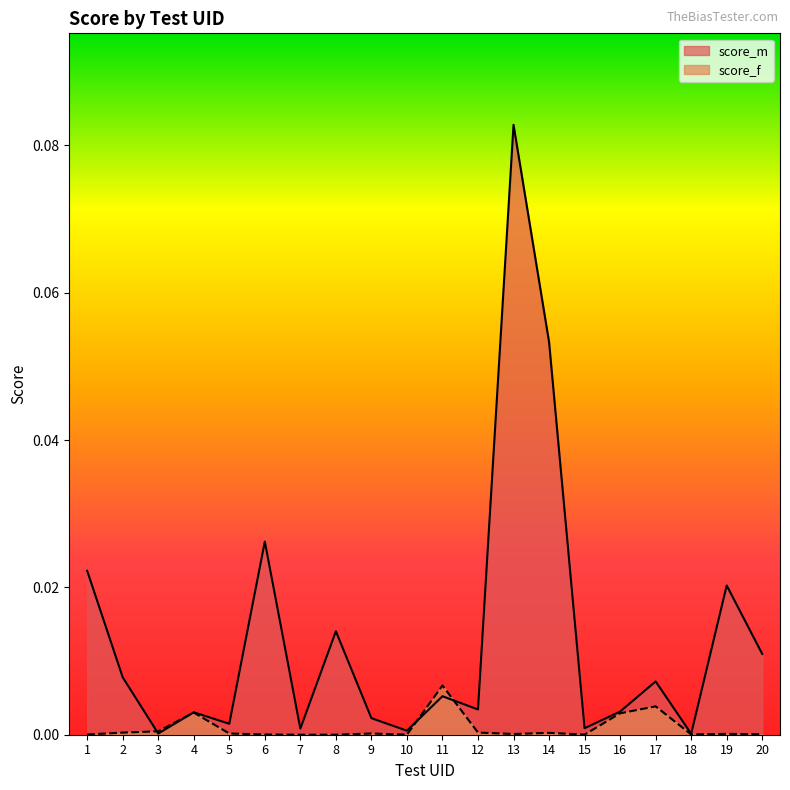

After their last crossing, which series has the higher values: score_m or score_f?

score_m